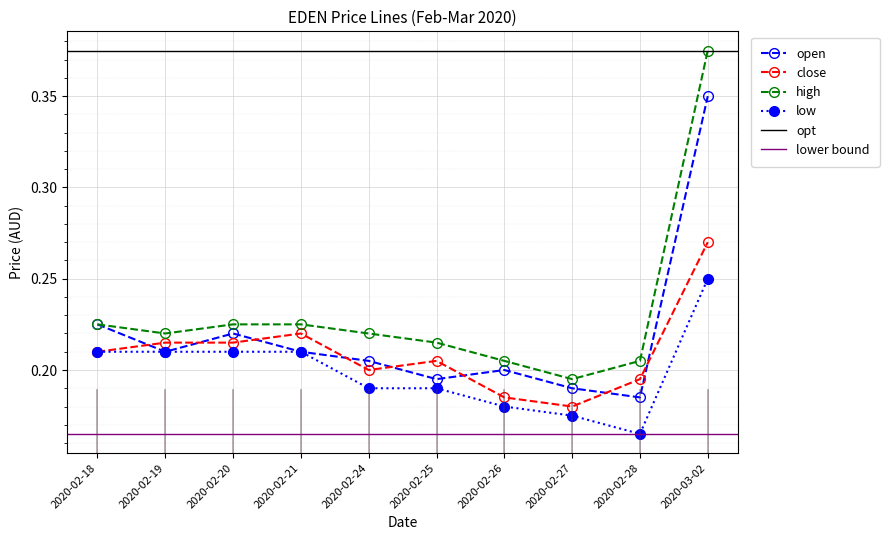

What is the value of the close point at the 4th from the left?

0.2